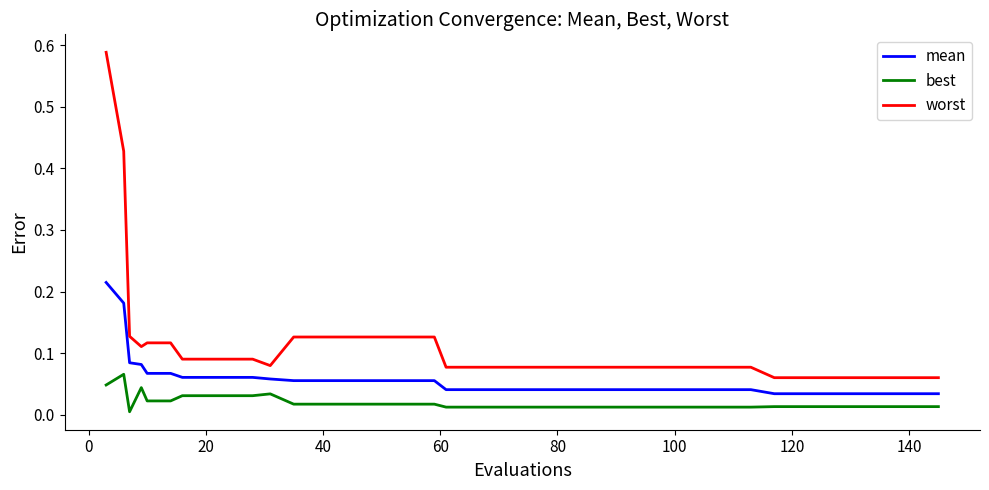

Which series has the largest range (max minus min)?

worst